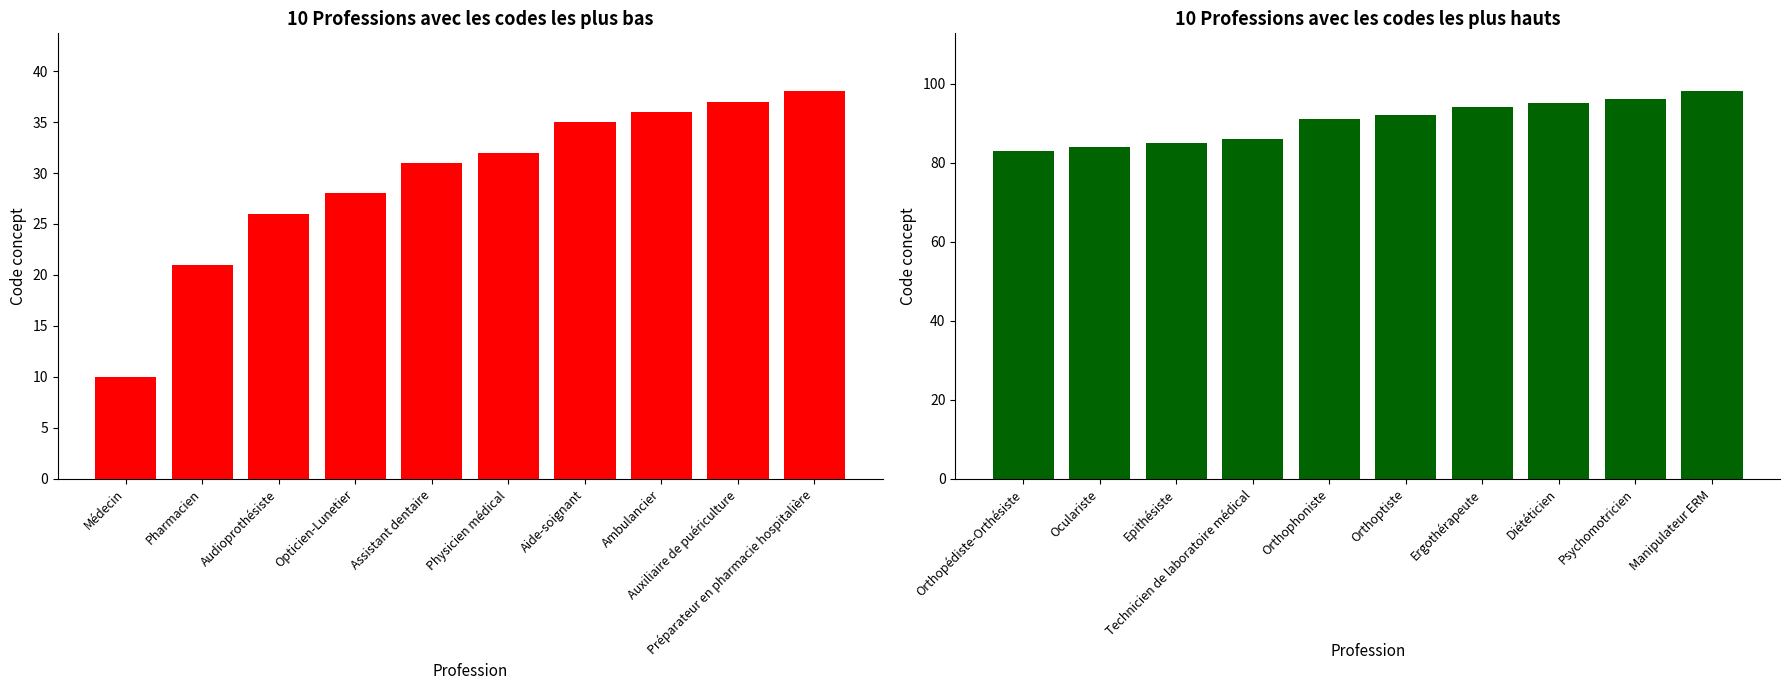

How many data points in Codes les plus bas are less than 32?

5